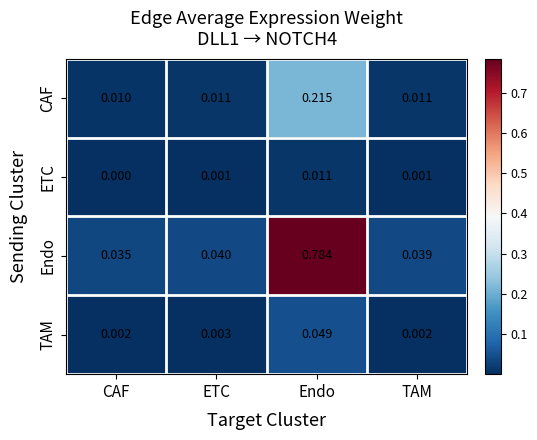

Which series changed the most between CAF and Endo?

Endo